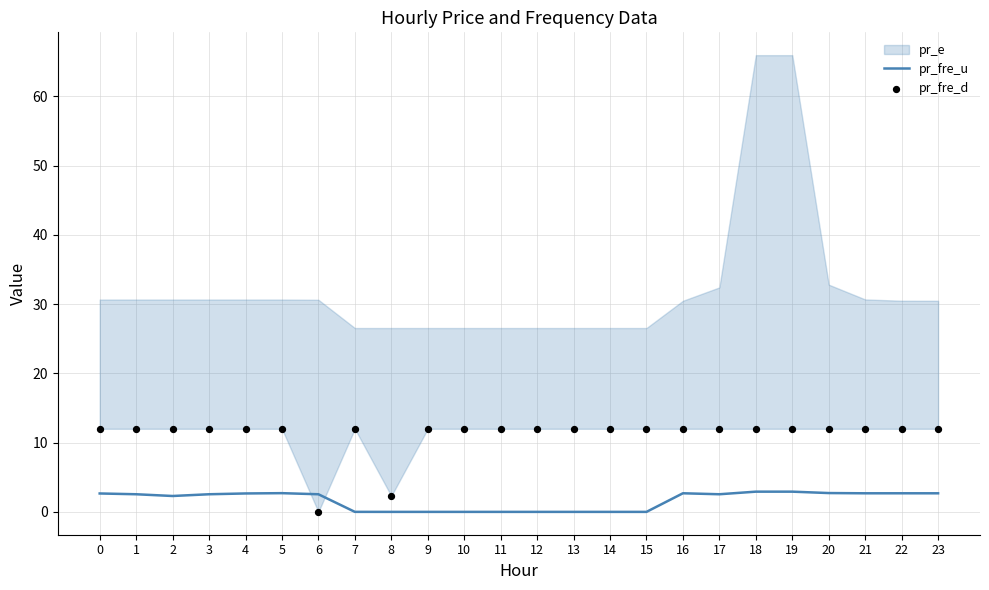

Which series has the largest total across all categories?

pr_fre_d